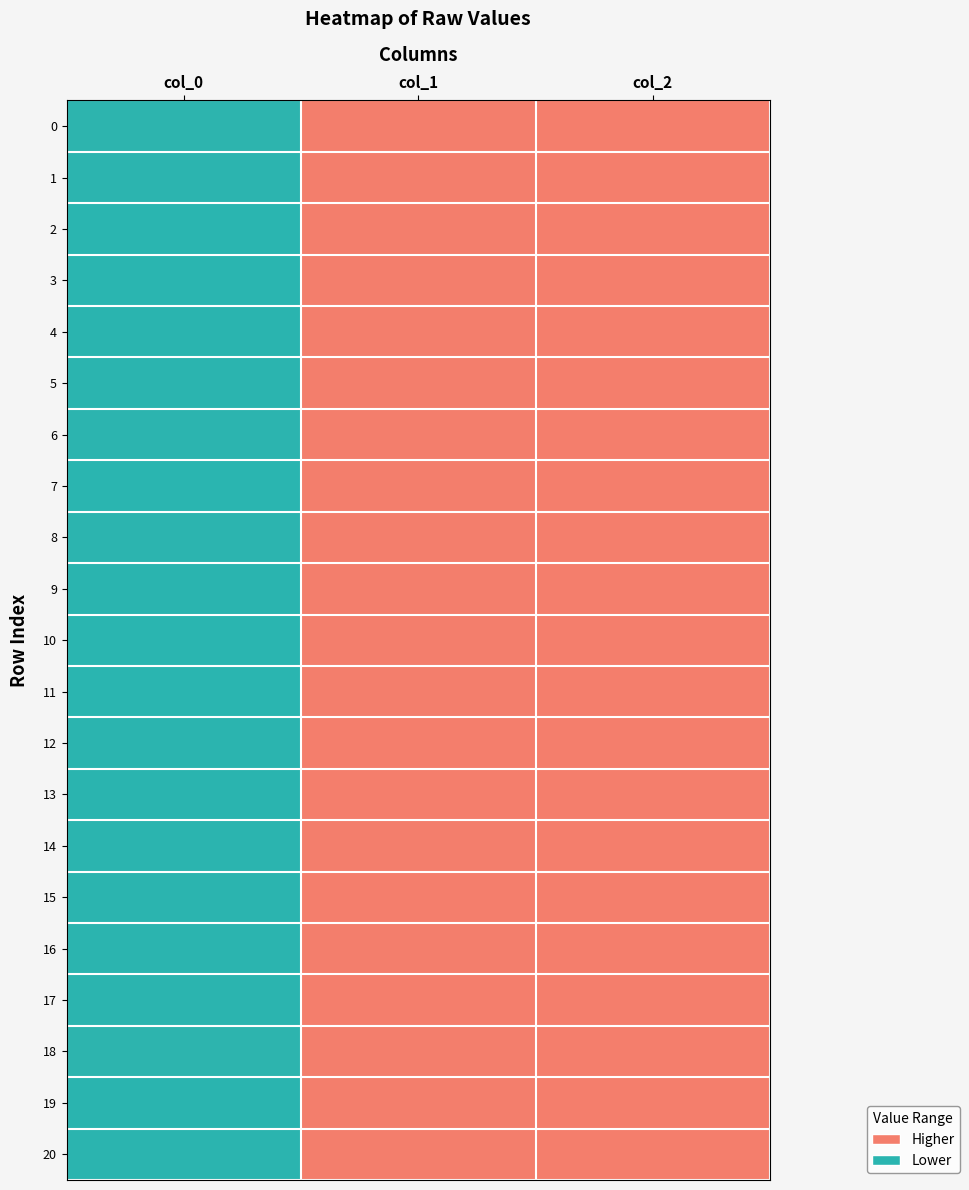

Which series has the largest total across all categories?

18